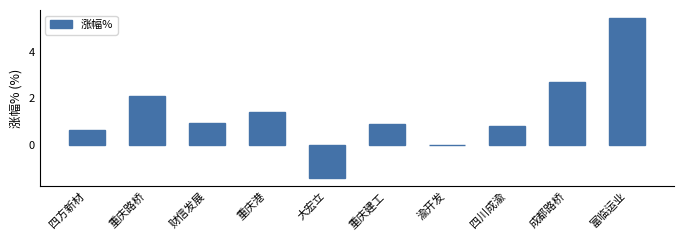

At which category does the chart reach its peak across all series?

富临运业